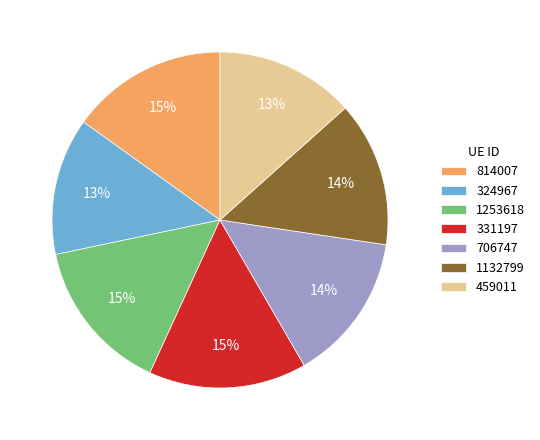

To the nearest percent, what percentage of the pie is 1253618?

15%